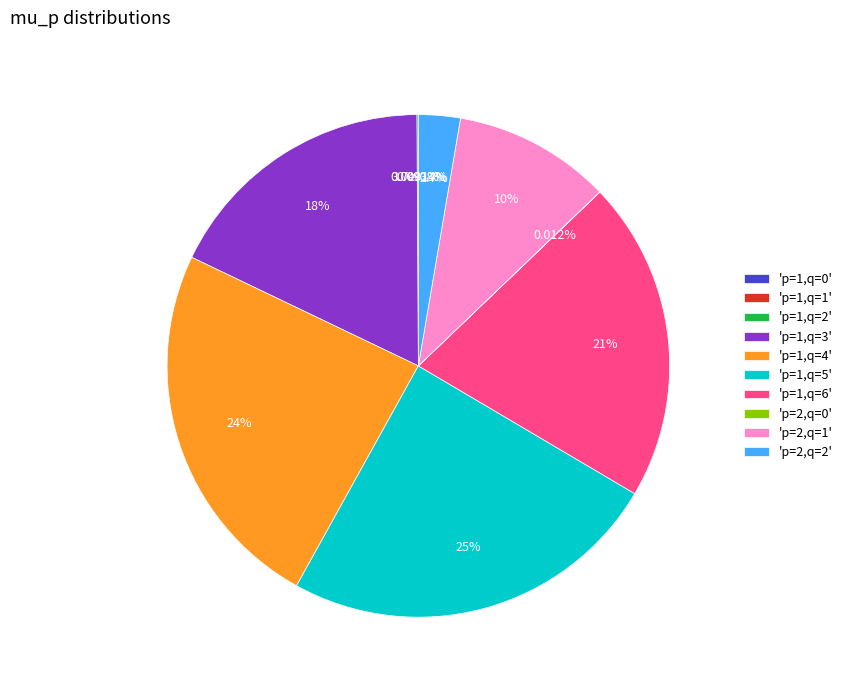

Which slice is the smallest?

p=1,q=2